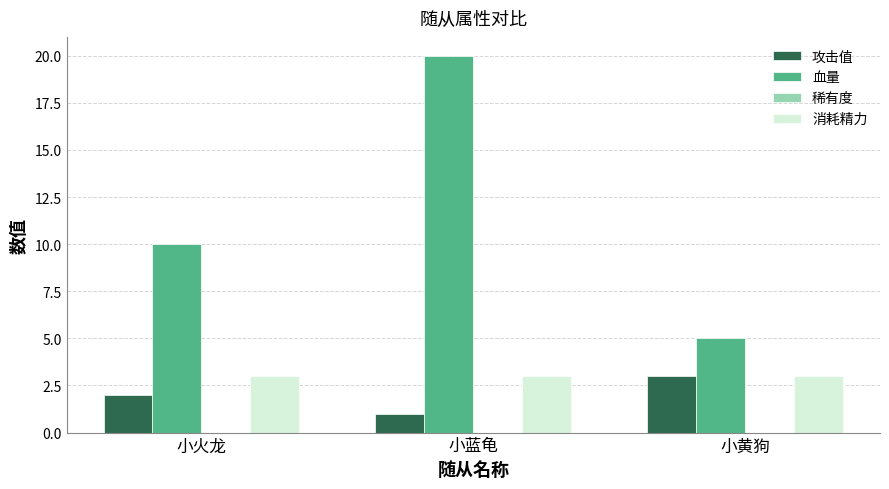

Rank the categories by 攻击值 value from lowest to highest.

小蓝龟, 小火龙, 小黄狗